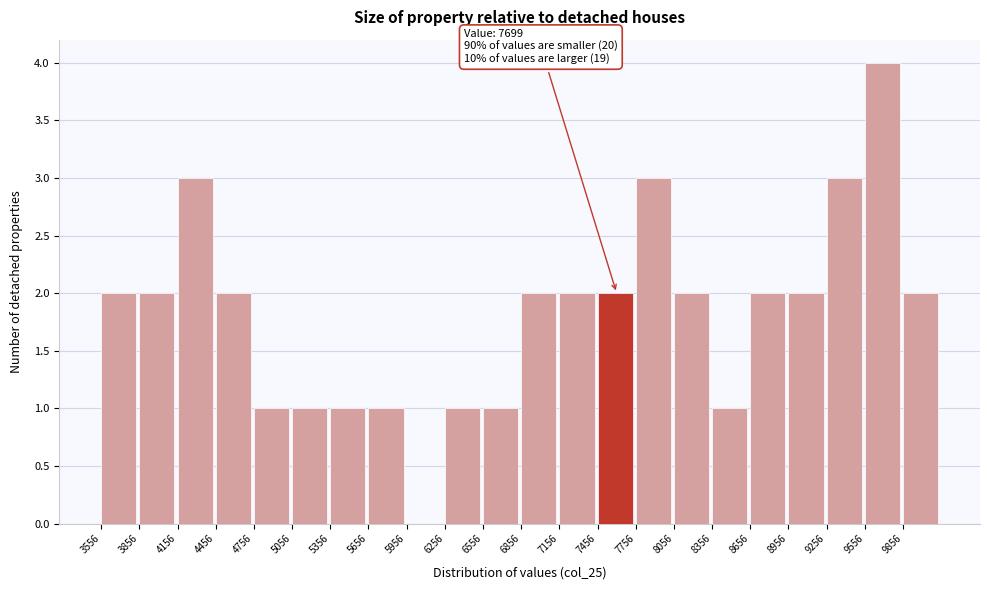

Which range on the x-axis has the tallest bar?

9550 to 9850